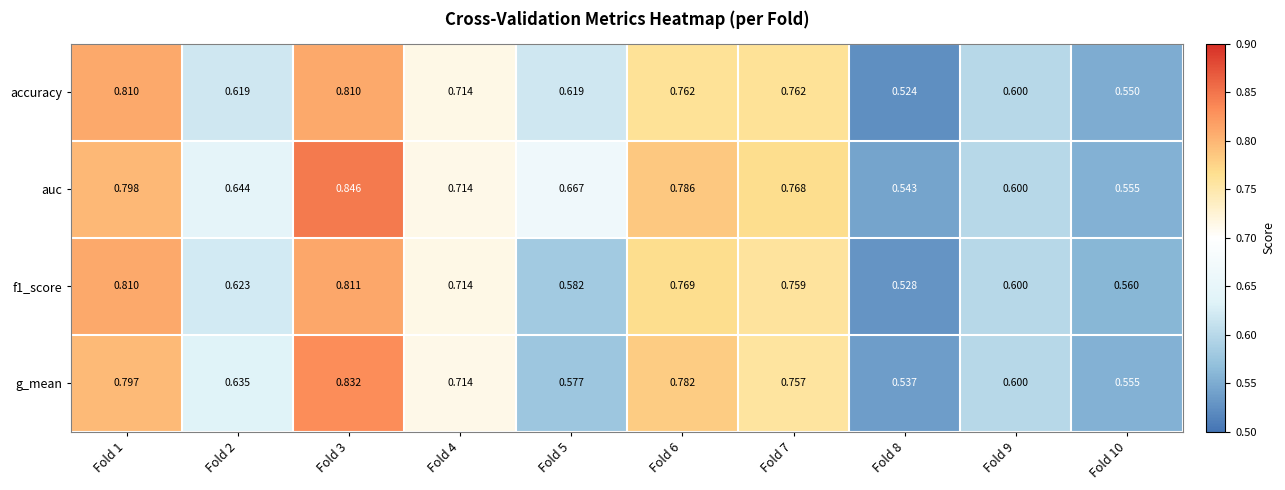

How many categories are shown in the chart?

10